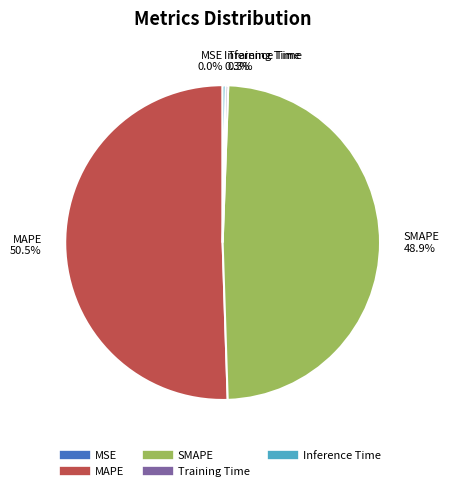

Is MAPE the majority of the pie?

Yes